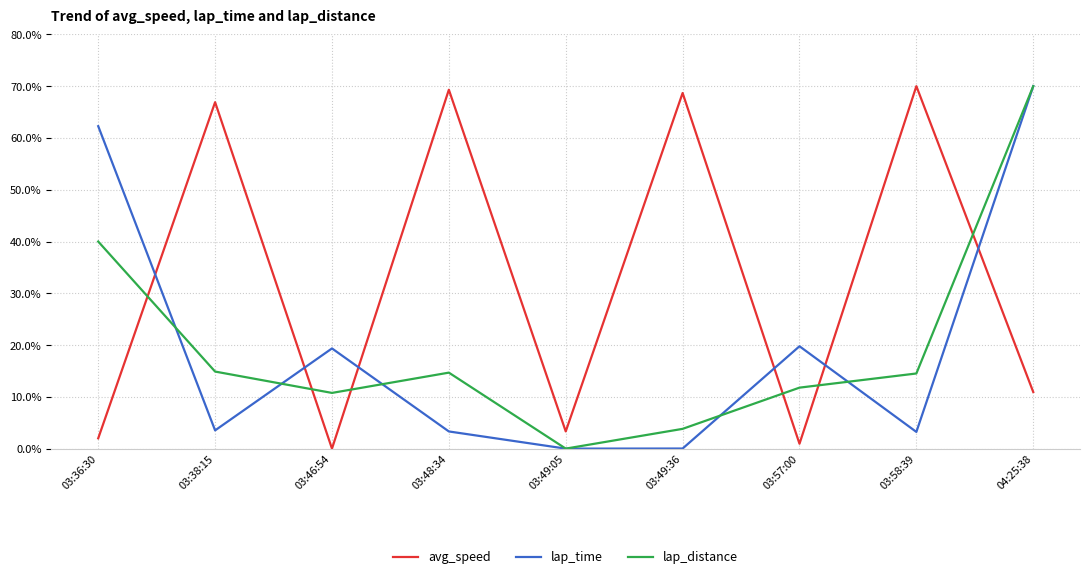

What is the difference between the lap_time values at 03:49:05 and 03:38:15?

3.5